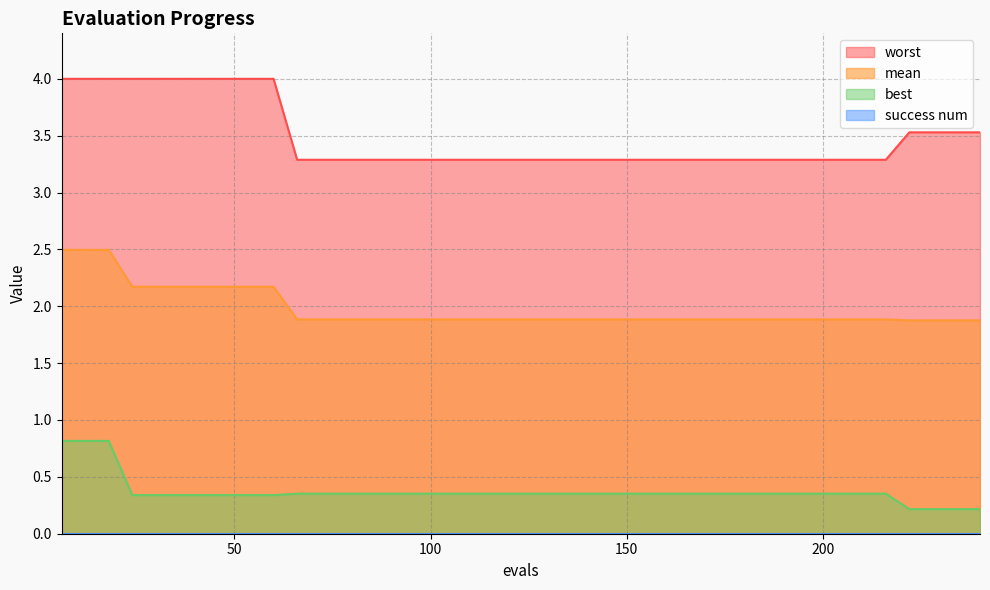

Which series has the widest spread of values?

worst